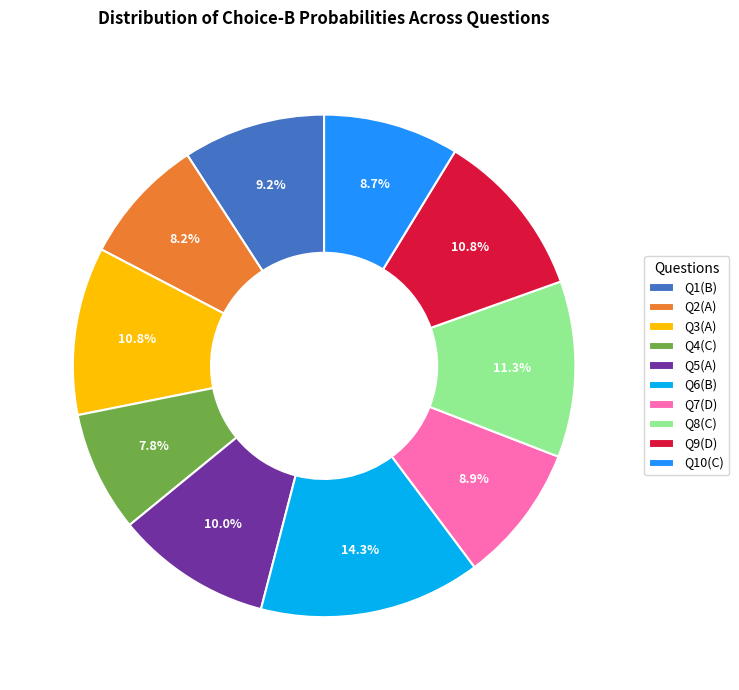

How many slices are in this pie chart?

10